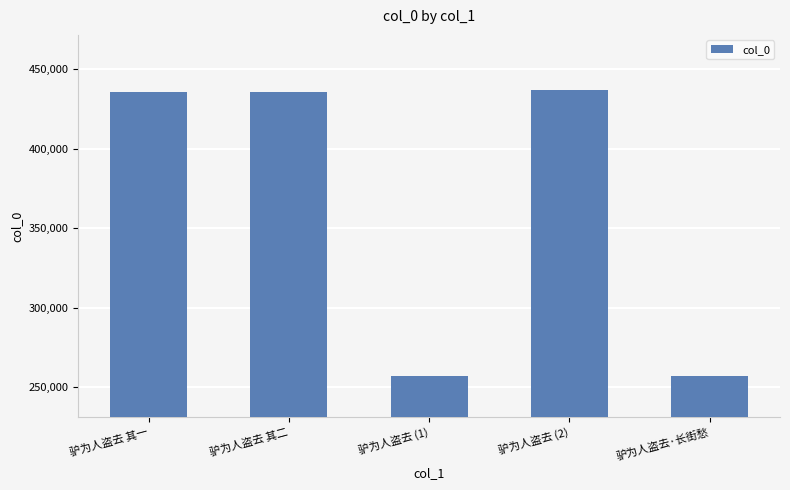

The chart shows a value of 268396 at 驴为人盗去 其二. True or false?

False